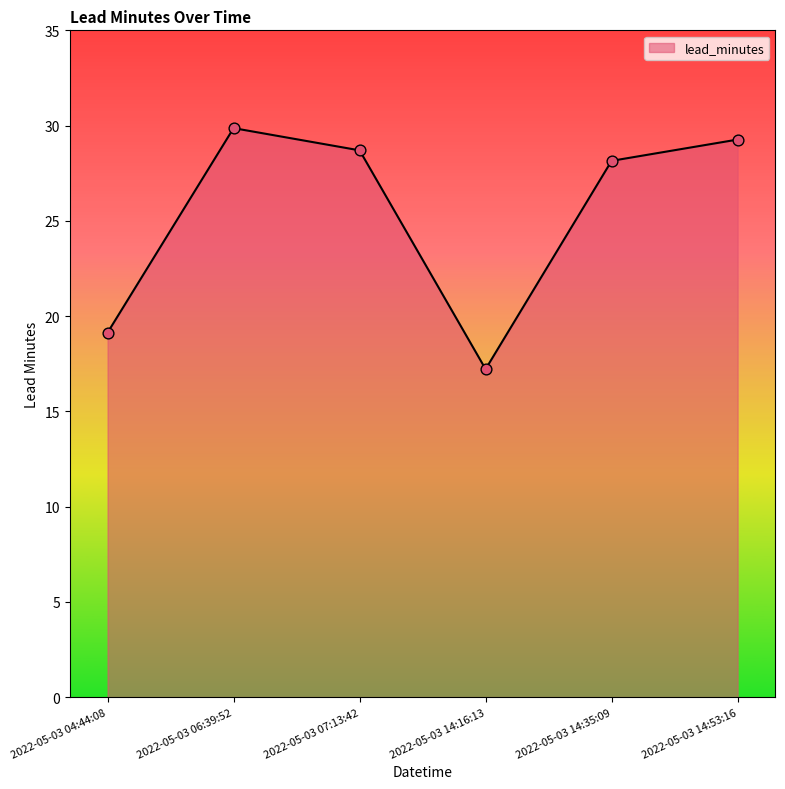

What is the change in value from 2022-05-03 06:39:52 to 2022-05-03 14:53:16?

-0.6